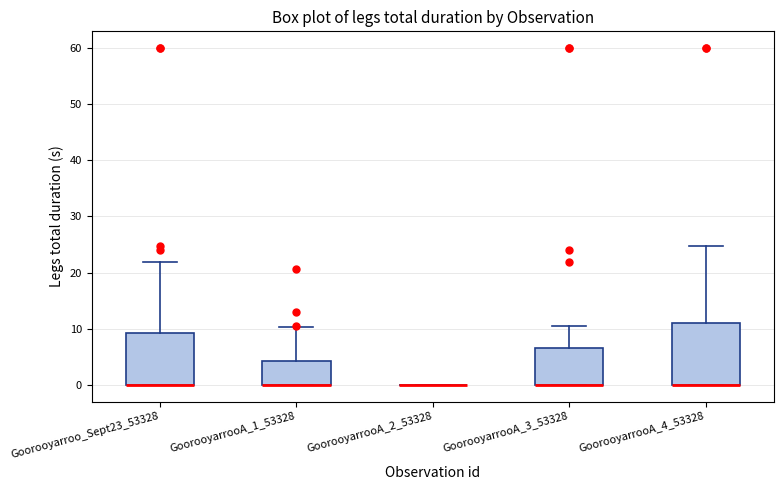

Reading left to right, read every box against the y-axis: the position of its median line, the range the box covers, and the ends of its whiskers. The values are not printed on the chart, so give them approximately, as read against the axis.

Goorooyarroo_Sept23_53328: median 0 (drawn on the box's lower edge), box 0 to 9, whiskers 0 to 22
GoorooyarrooA_1_53328: median 0 (drawn on the box's lower edge), box 0 to 4, whiskers 0 to 10
GoorooyarrooA_2_53328: box collapsed to a line at 0, whiskers 0 to 0
GoorooyarrooA_3_53328: median 0 (drawn on the box's lower edge), box 0 to 6, whiskers 0 to 10
GoorooyarrooA_4_53328: median 0 (drawn on the box's lower edge), box 0 to 11, whiskers 0 to 25